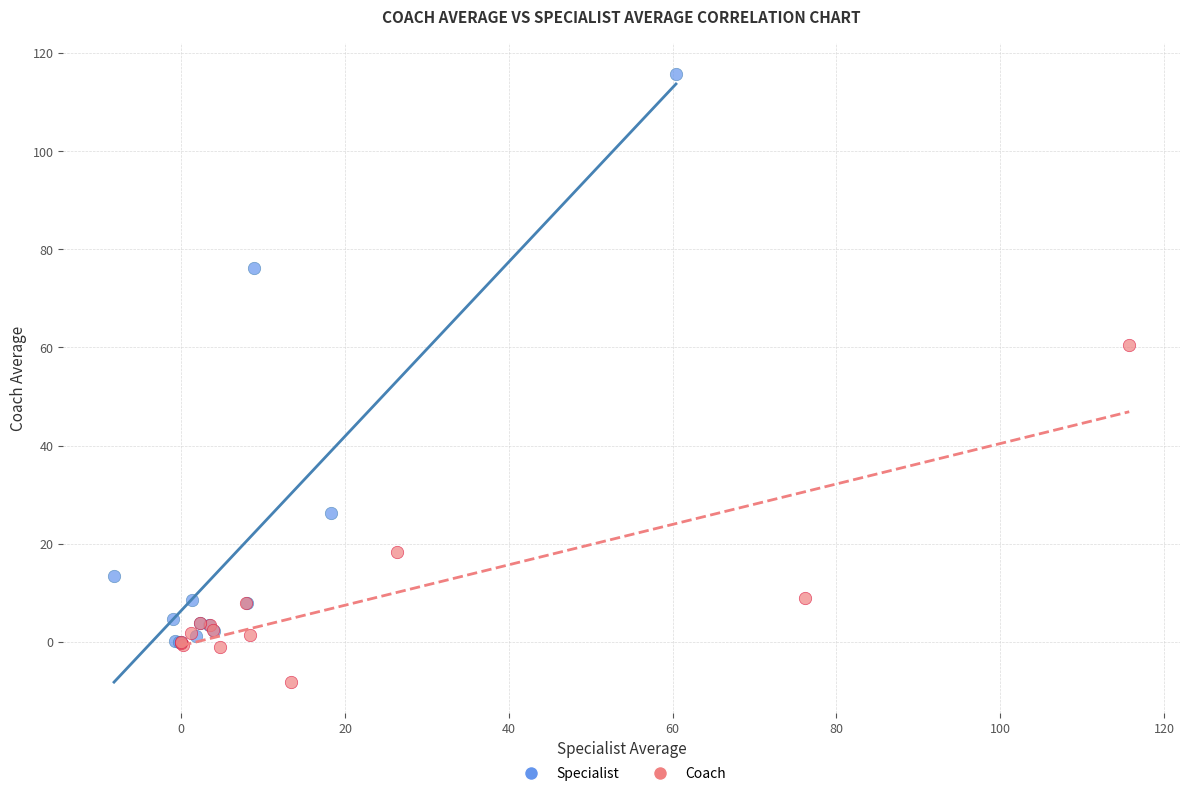

Which series has the largest Y range (max minus min)?

Specialist